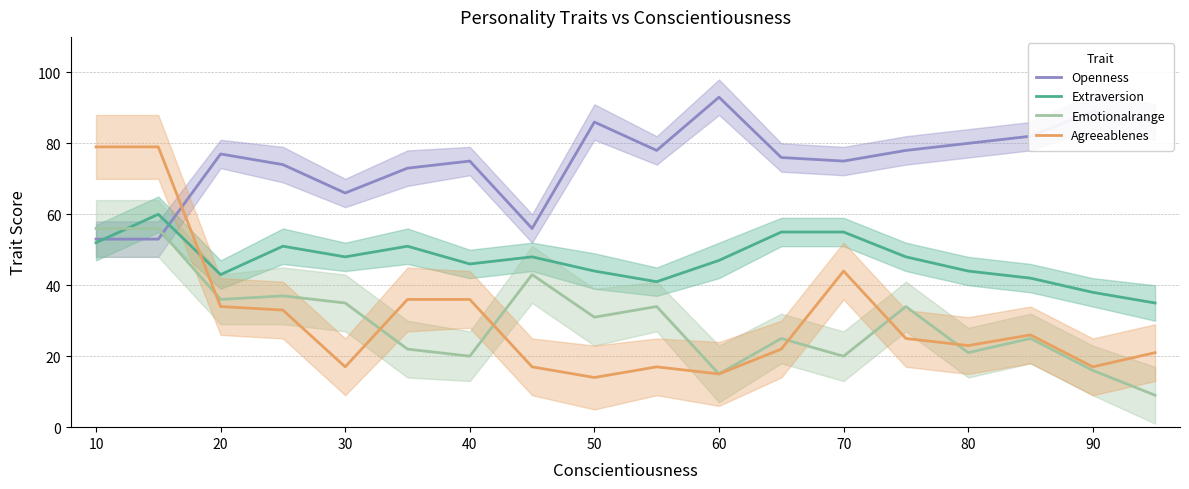

How many times do Extraversion and Emotionalrange cross each other?

1